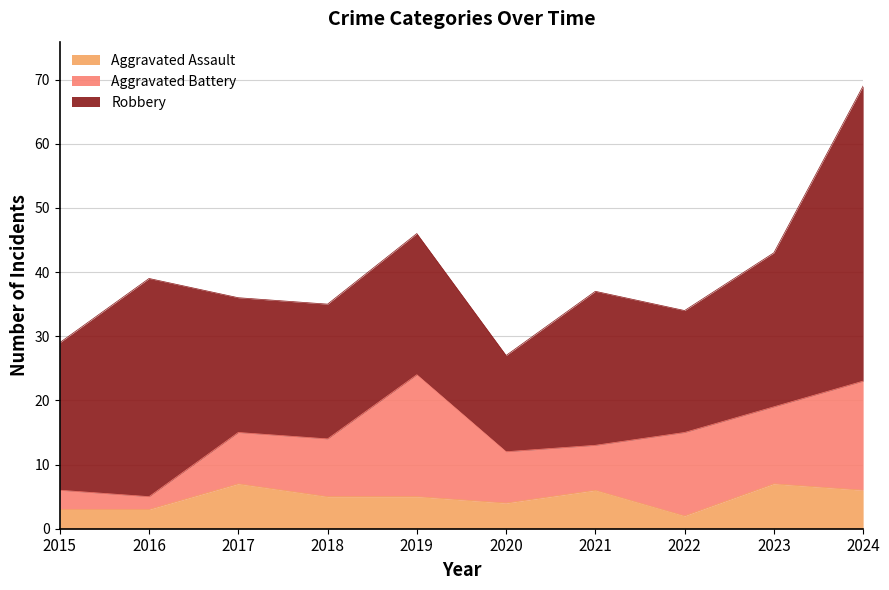

Where is the first local minimum for Aggravated Assault?

2020